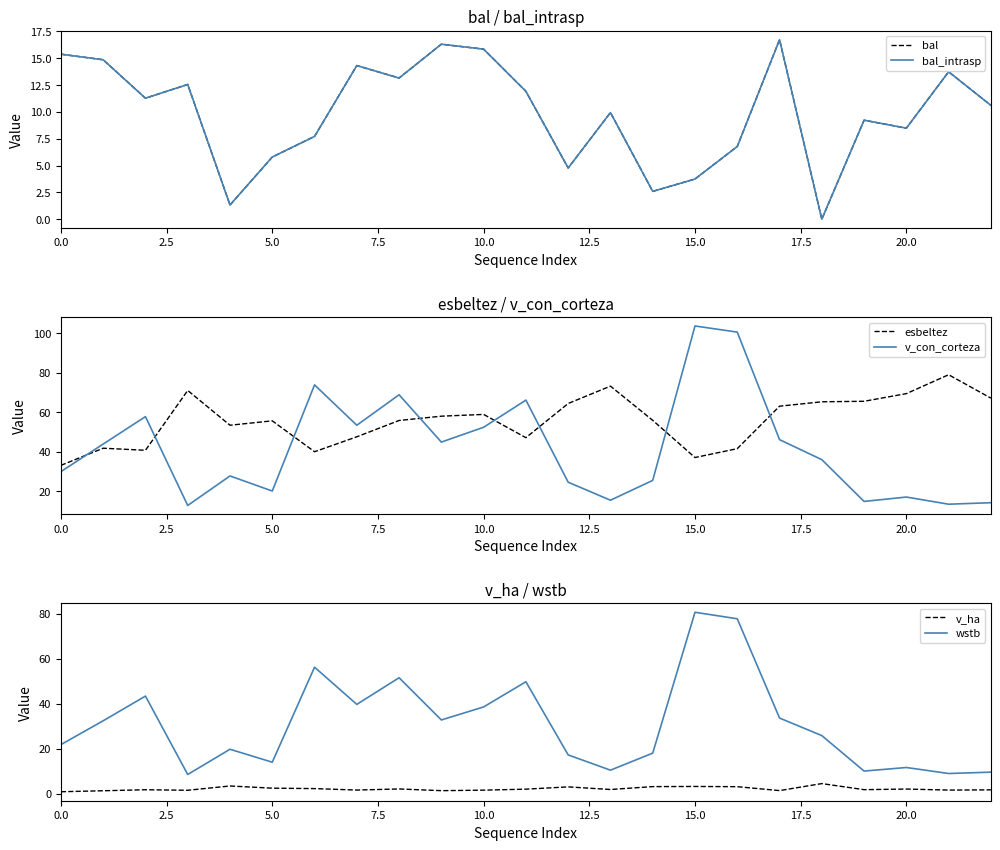

Which category has the highest value in the esbeltez series?

21